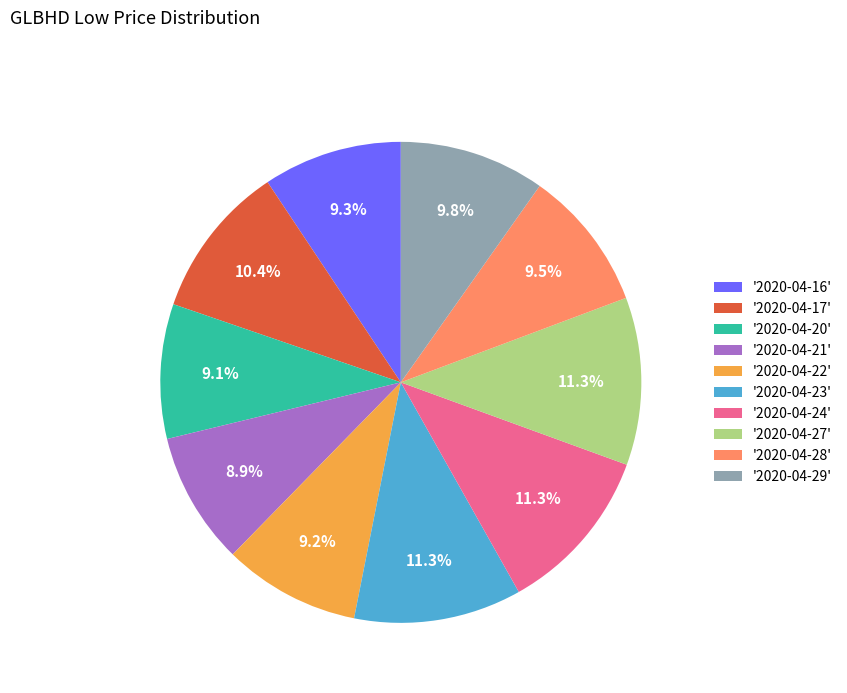

Which has a higher value, '2020-04-23' or '2020-04-28'?

'2020-04-23'